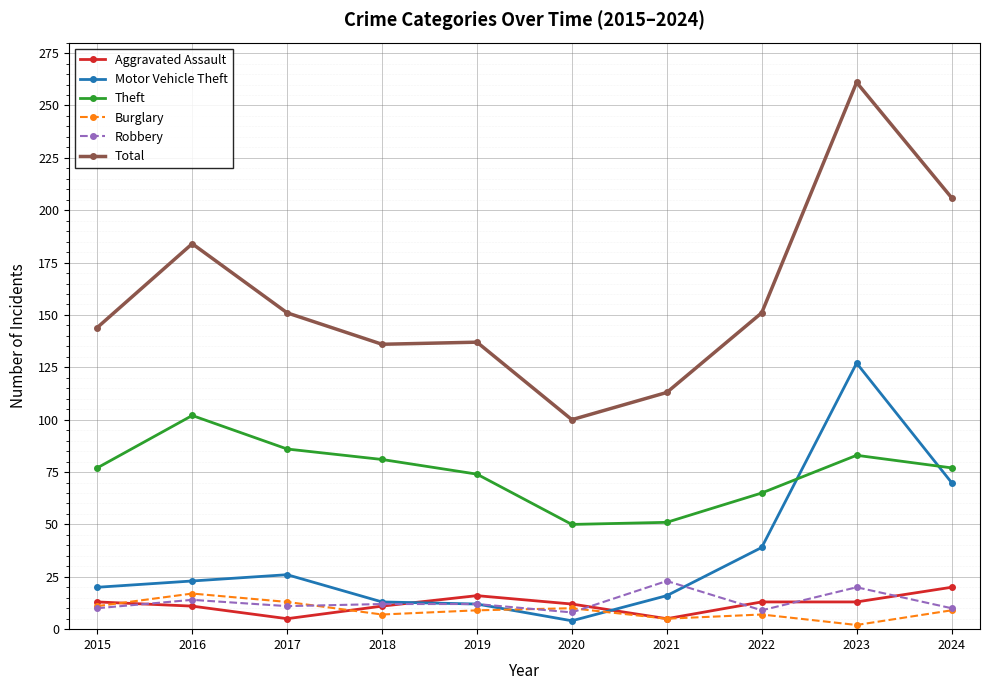

At which label is Total closest to 180?

2016